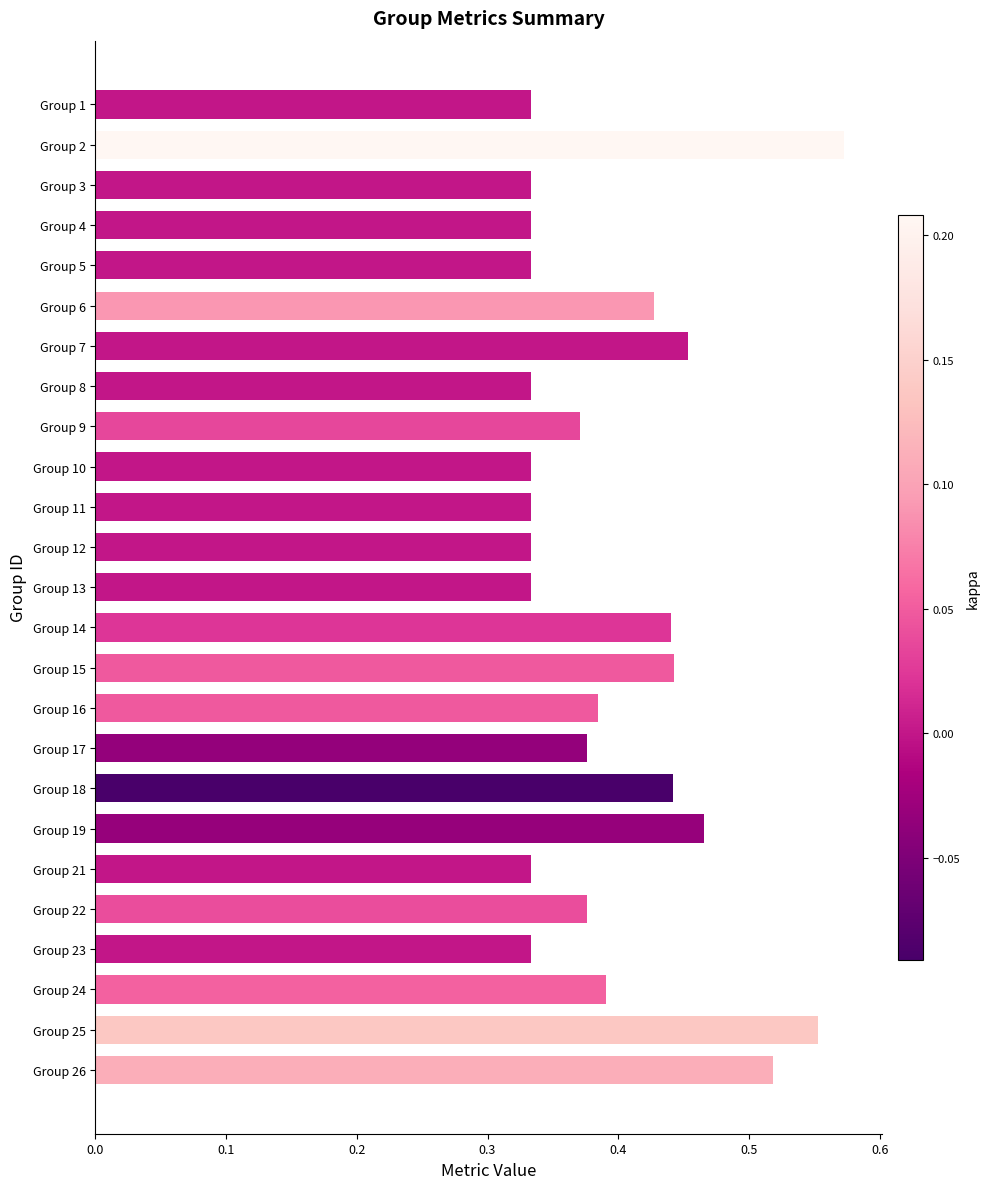

How many values are between 0 and 1?

25